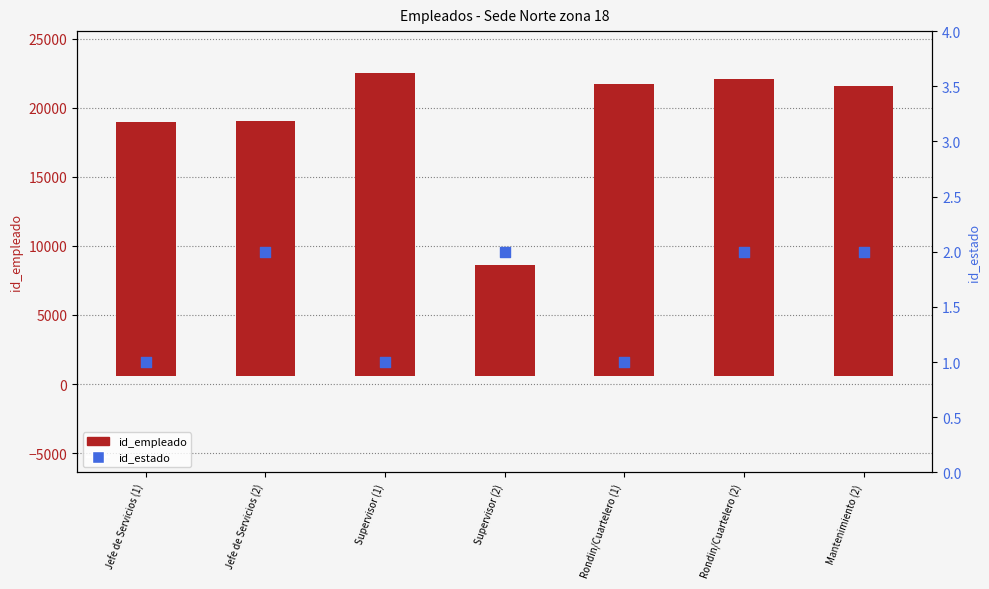

At how many categories does at least one series exceed 1505?

7